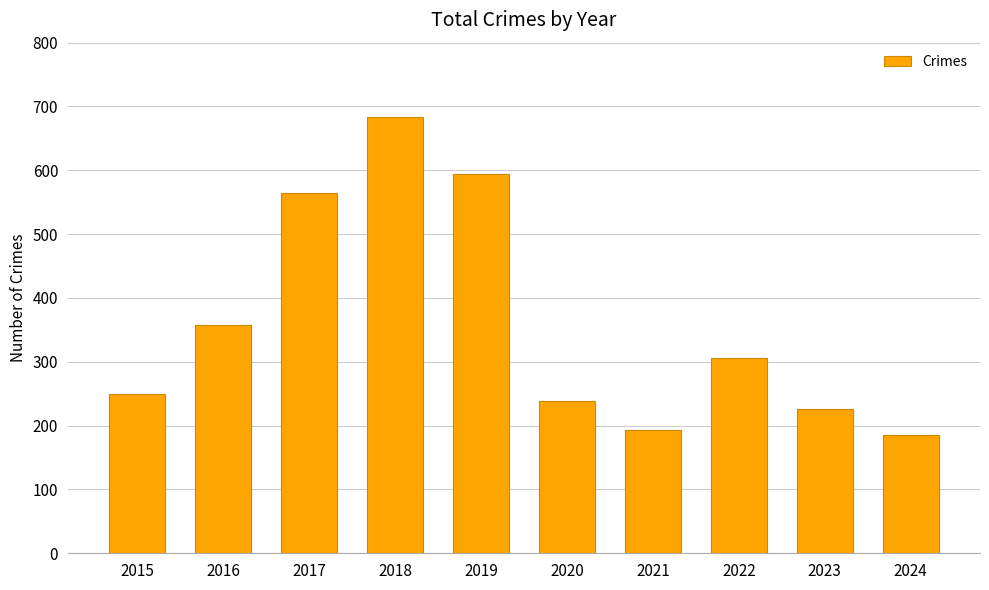

What value does the data have at 2021, to the nearest 5?

195